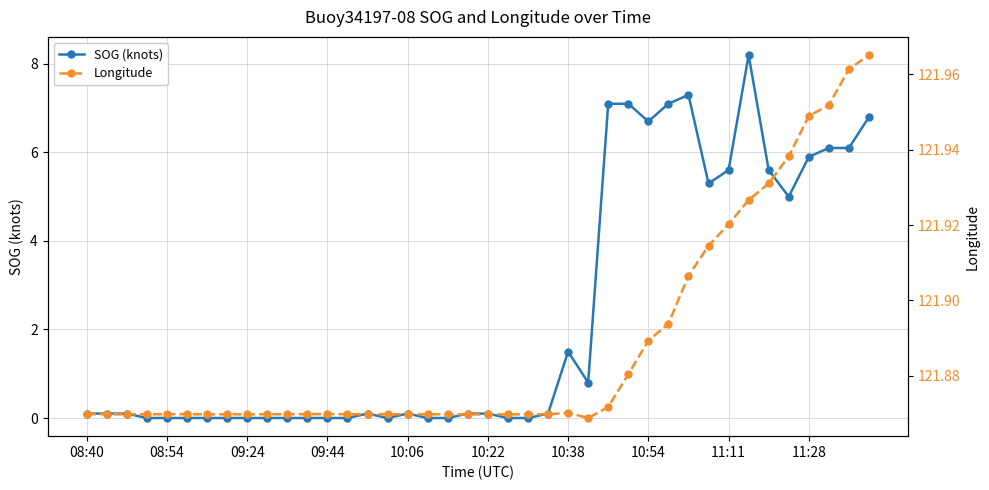

What is the difference between the highest and lowest values at 30?

114.6